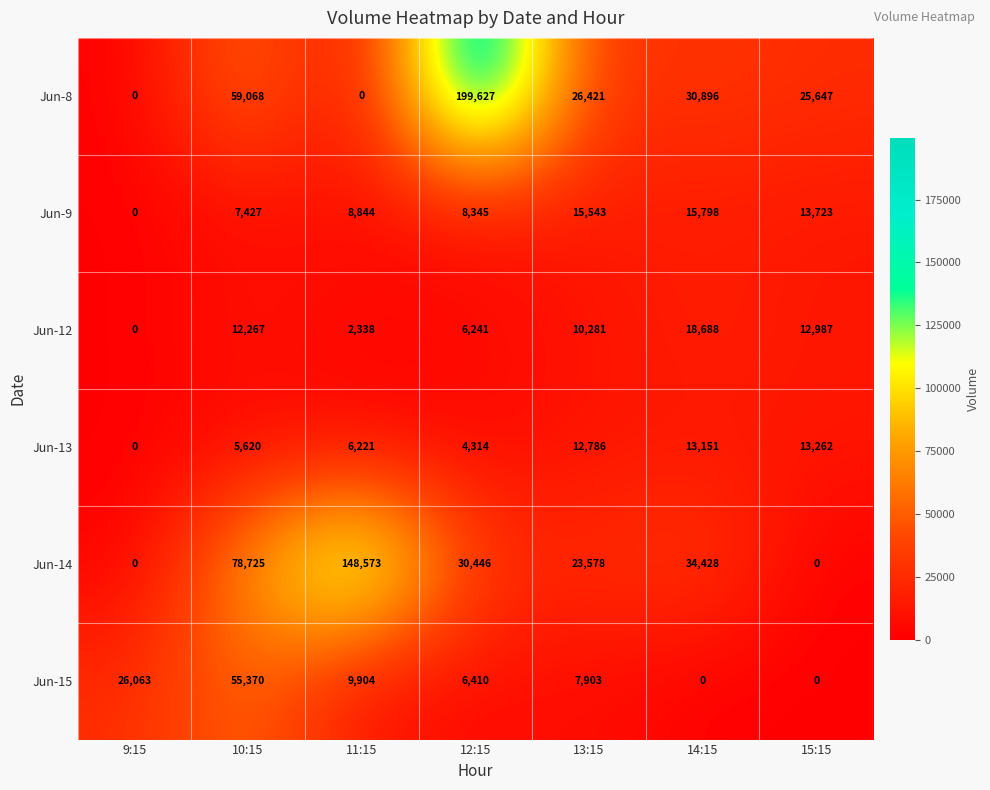

Rank the categories by Jun-12 value from highest to lowest.

14:15, 15:15, 10:15, 13:15, 12:15, 11:15, 9:15